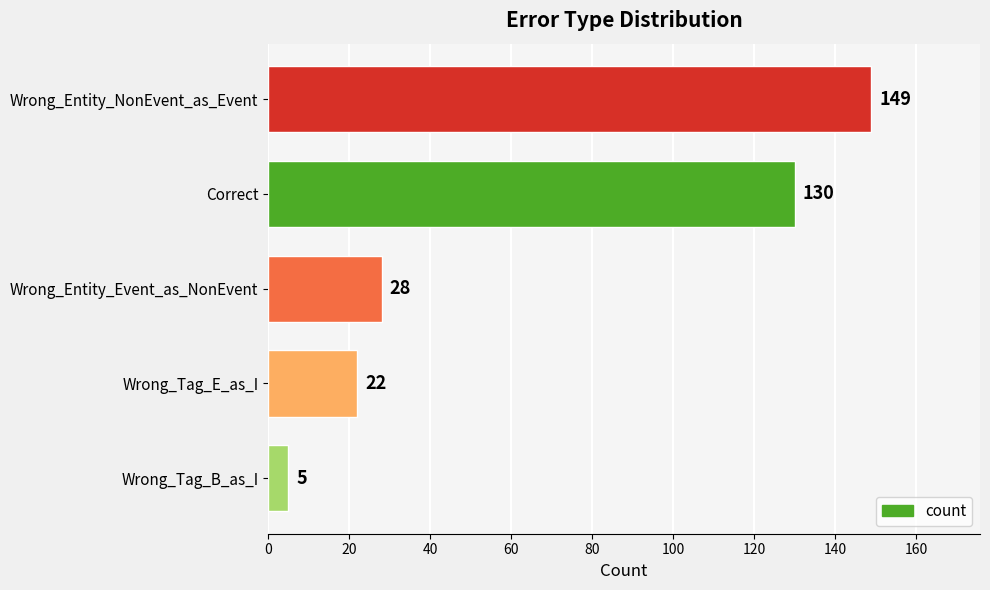

Where is the data nearest to the value 77?

Wrong_Entity_Event_as_NonEvent